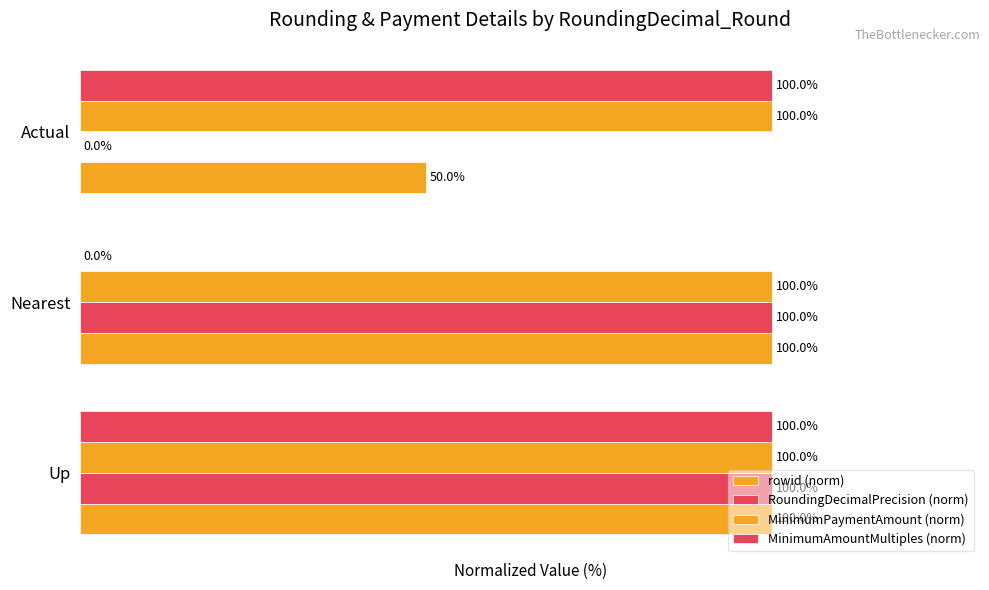

How many data points in RoundingDecimalPrecision (norm) are less than 100?

1